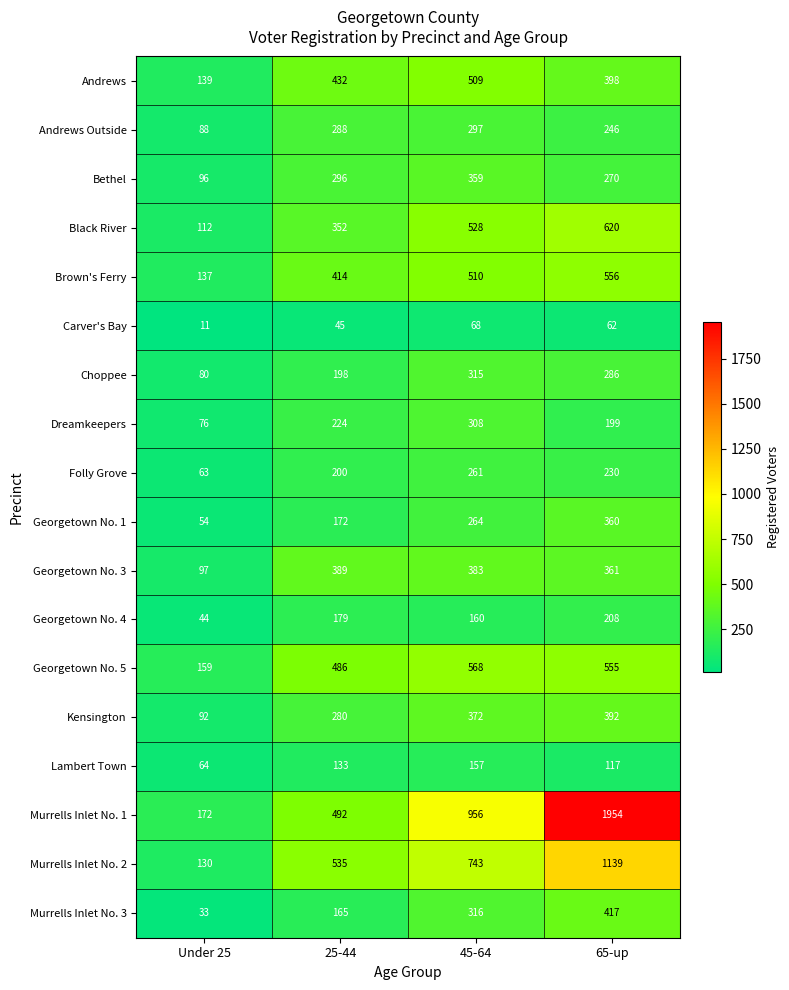

How many Murrells Inlet No. 2 values are between 535 and 1139?

3